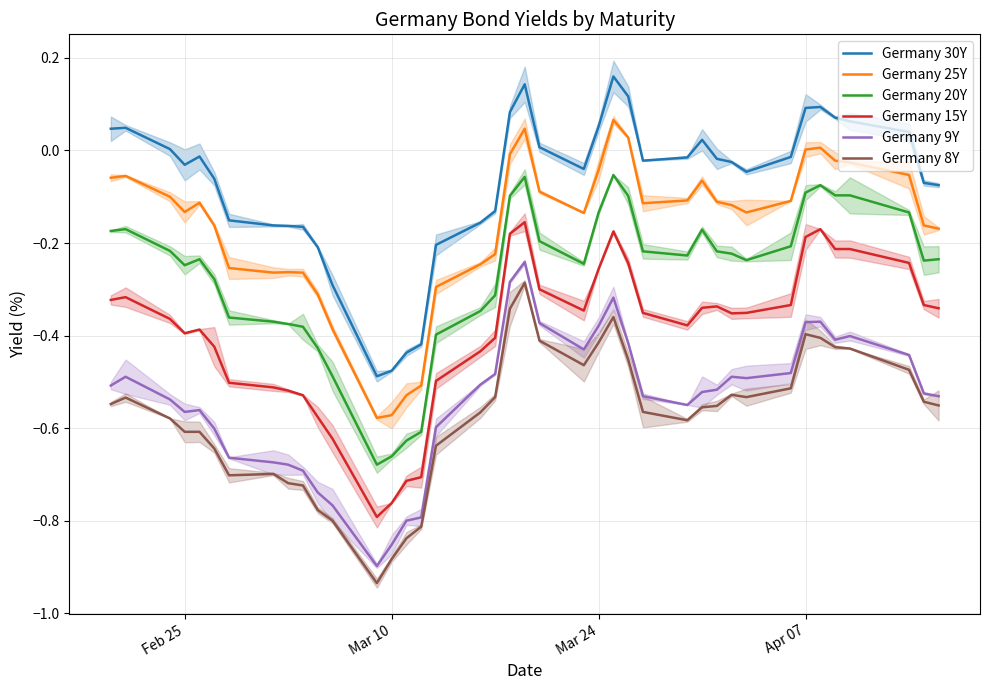

What is the difference between the highest and lowest values at 38?

0.5